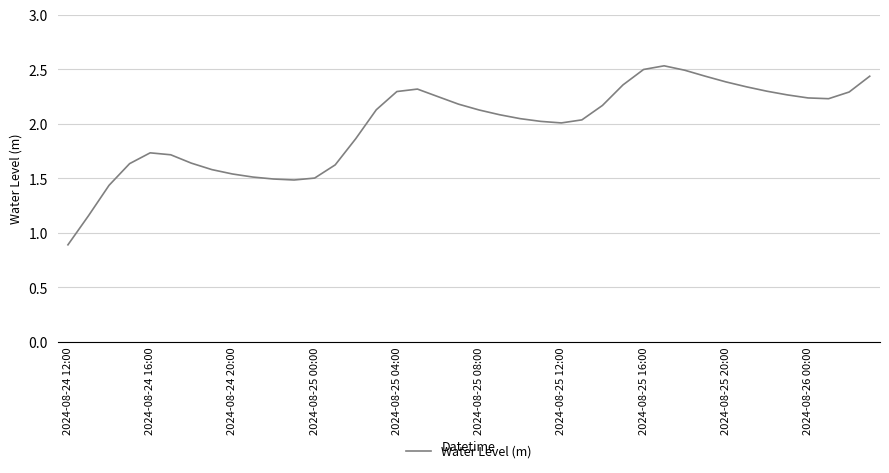

What is the smallest value displayed?

0.9